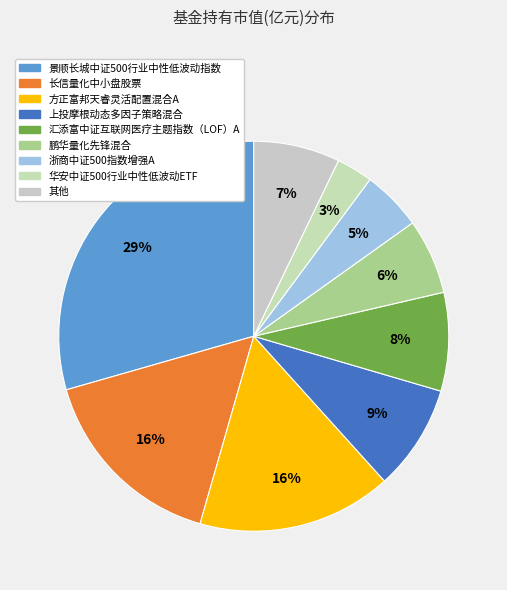

How many slices are in this pie chart?

9